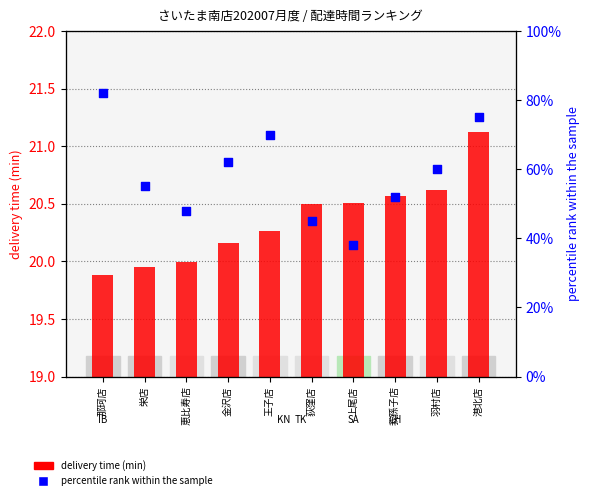

What is the total value across all series at 金沢店?

82.2